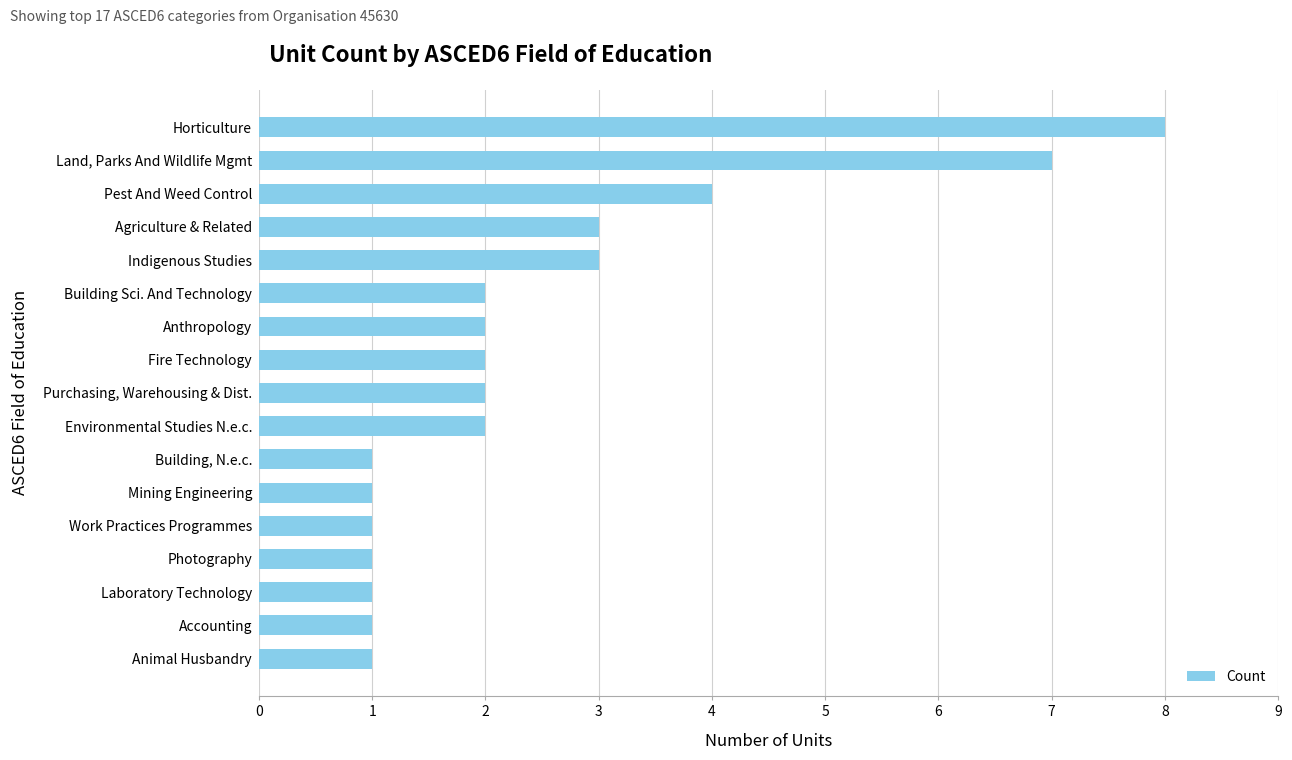

What is the difference between the maximum and second lowest values?

7